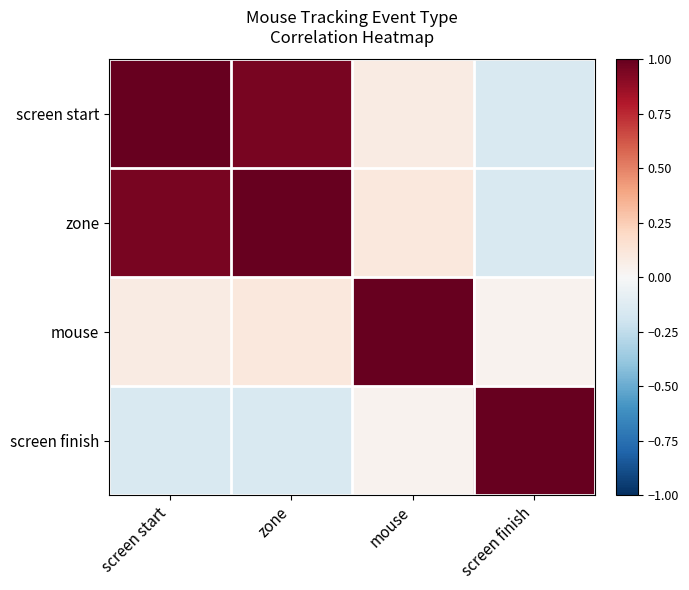

At zone, list the series in order from largest to smallest.

zone, screen start, mouse, screen finish